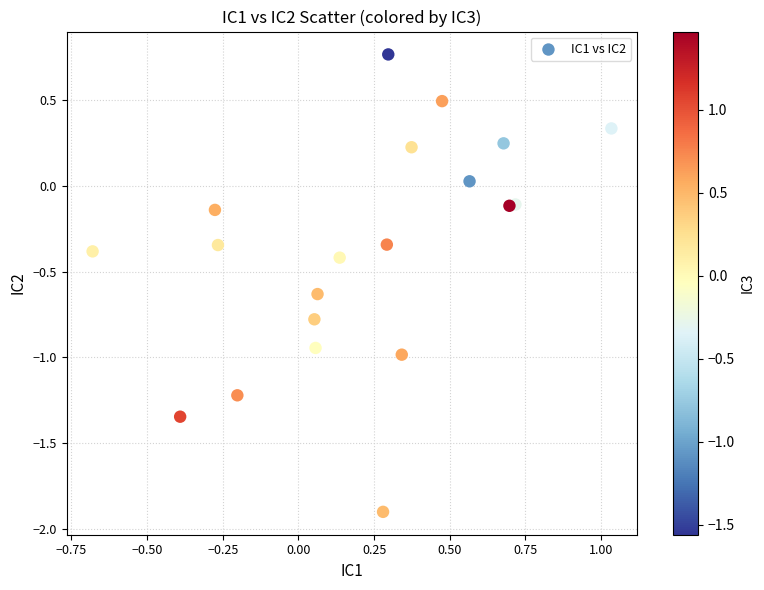

What is the range of Y values (max minus min)?

2.7